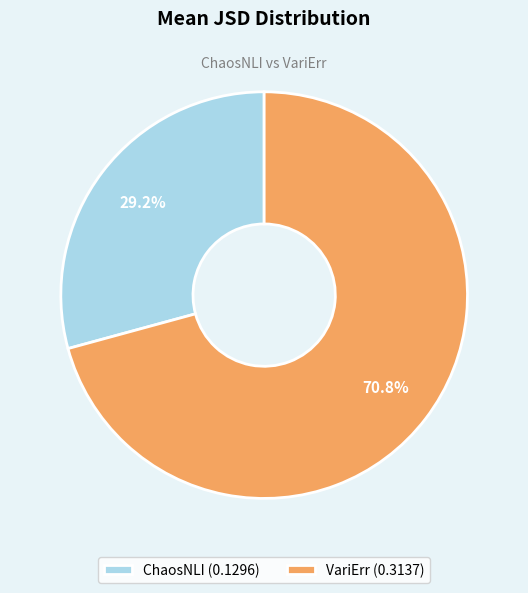

True or false: VariErr accounts for 71% of the total.

True